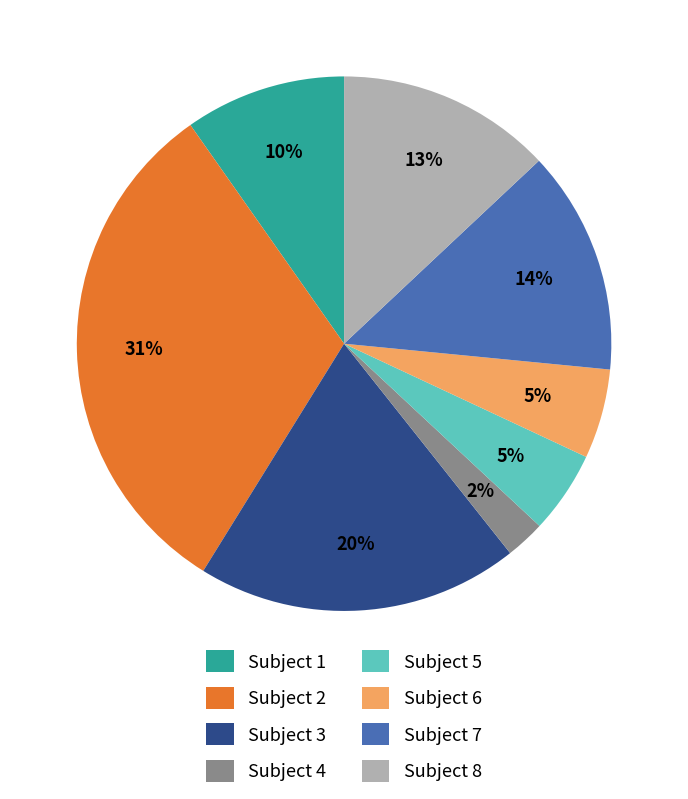

Approximately how many times larger is the value at Subject 6 compared to Subject 8?

0.4